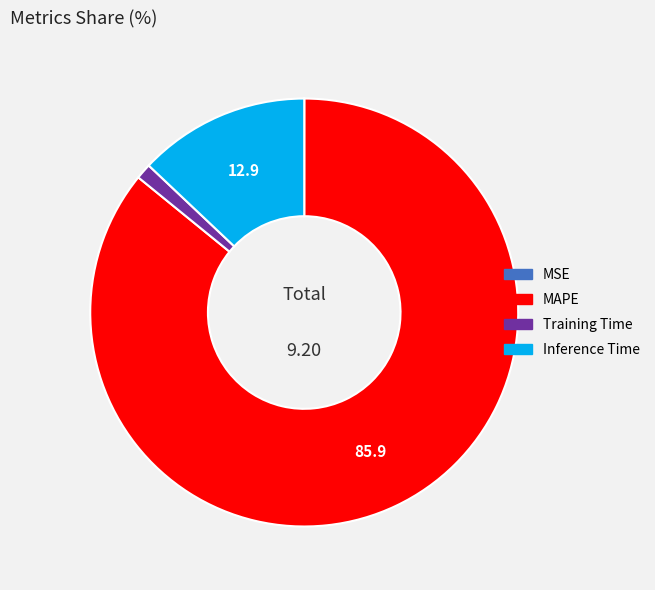

Is there any slice that represents more than half of the pie?

Yes